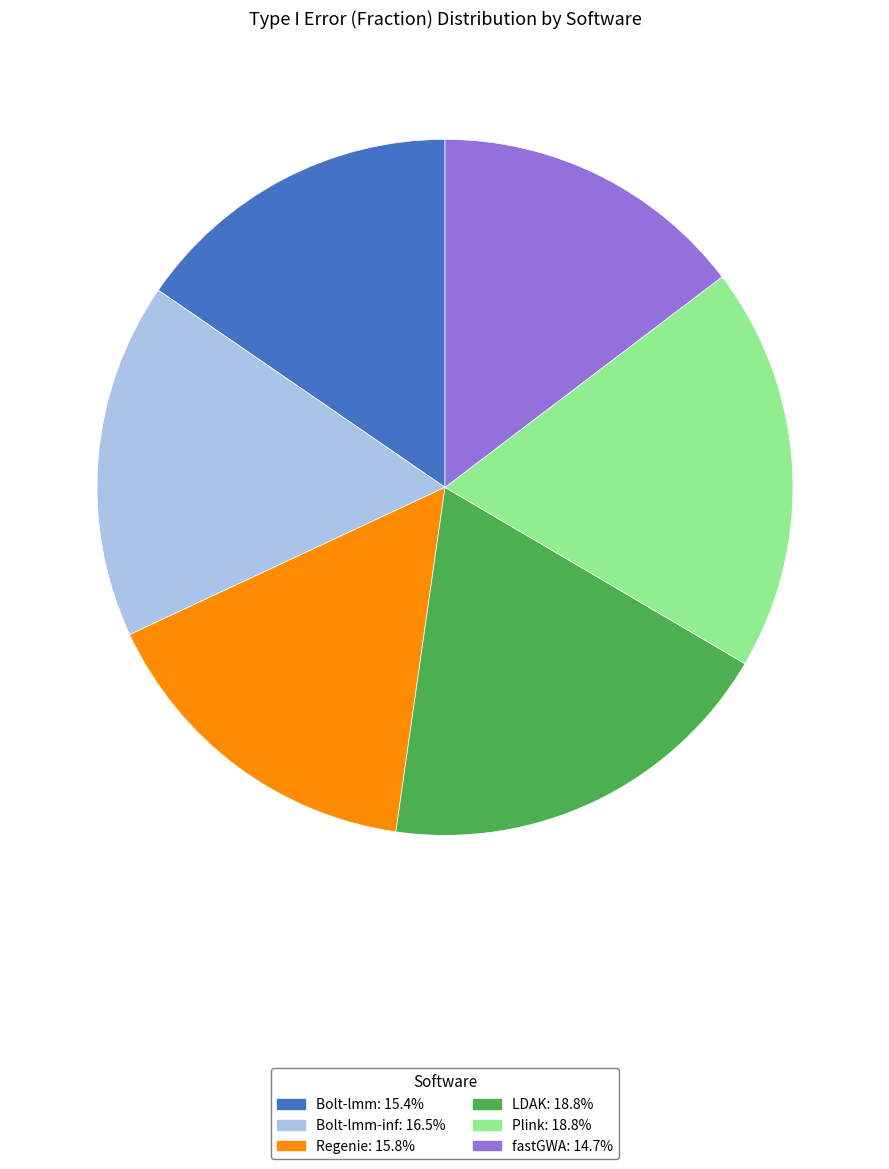

Does any single category account for the majority?

No